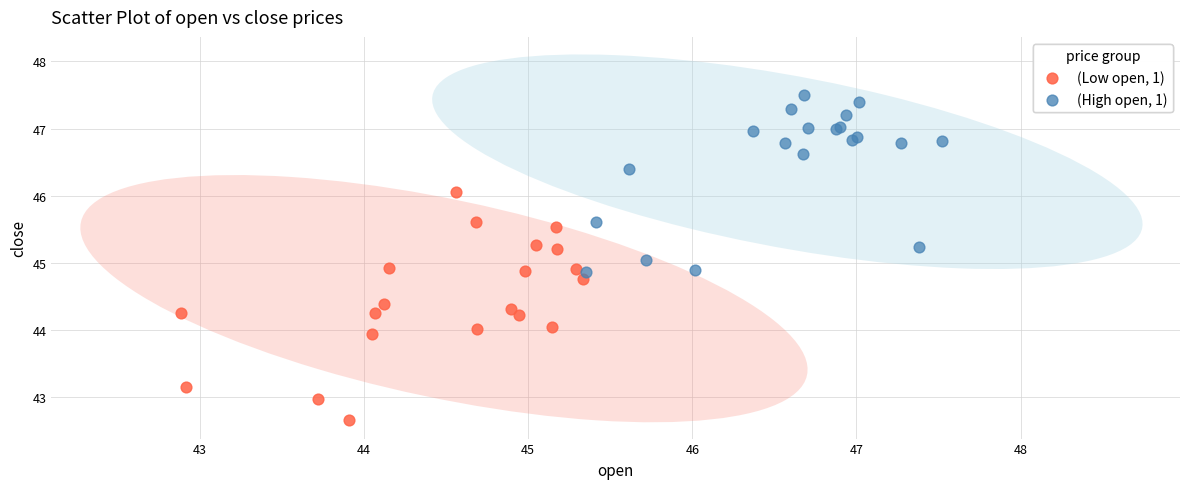

Which series reaches the maximum Y coordinate?

(High open, 1)